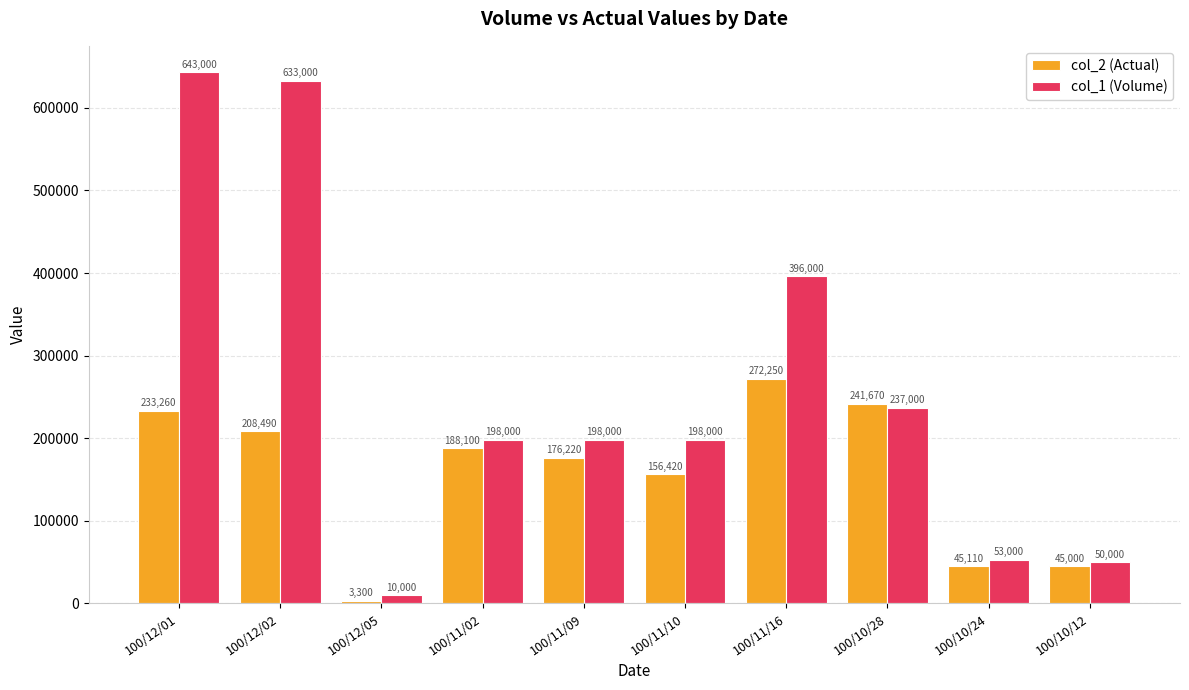

What is the spread (max minus min) of values at 100/11/16?

123750